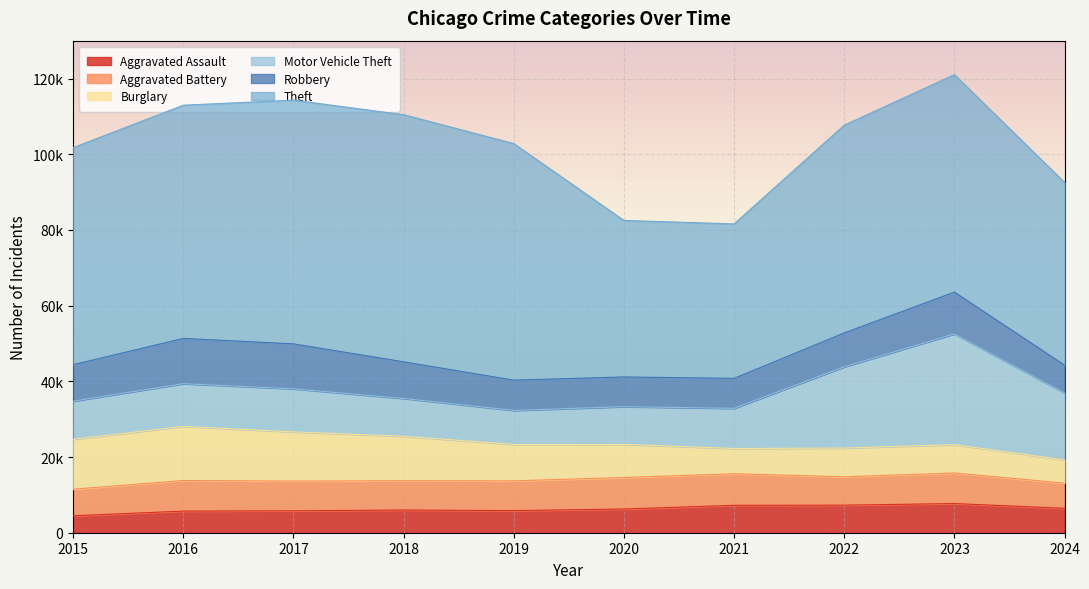

Reading left to right, extract all data points from this chart.

Aggravated Assault: 2015=4480	2016=5713	2017=5793	2018=6002	2019=5841	2020=6265	2021=7242	2022=7280	2023=7710	2024=6449
Aggravated Battery: 2015=7019	2016=8086	2017=7845	2018=7735	2019=7858	2020=8321	2021=8347	2022=7492	2023=8077	2024=6649
Burglary: 2015=13184	2016=14289	2017=13001	2018=11747	2019=9638	2020=8758	2021=6662	2022=7592	2023=7484	2024=6143
Motor Vehicle Theft: 2015=10068	2016=11285	2017=11380	2018=9985	2019=8977	2020=9959	2021=10604	2022=21463	2023=29249	2024=17692
Robbery: 2015=9638	2016=11960	2017=11880	2018=9681	2019=7995	2020=7855	2021=7920	2022=8963	2023=11053	2024=7325
Theft: 2015=57351	2016=61623	2017=64386	2018=65290	2019=62495	2020=41341	2021=40816	2022=54887	2023=57450	2024=48287